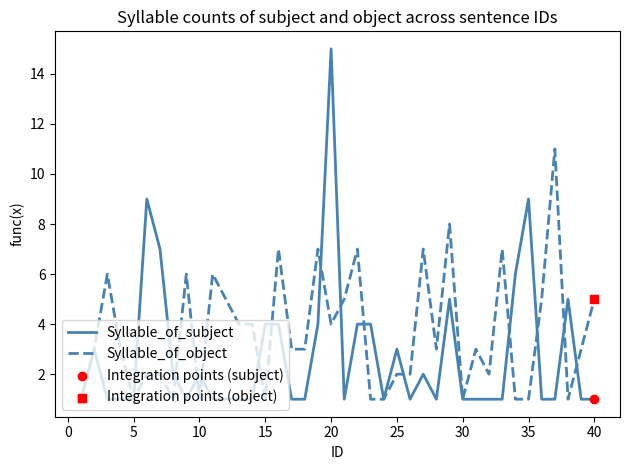

Which series has the largest total across all categories?

Syllable_of_object